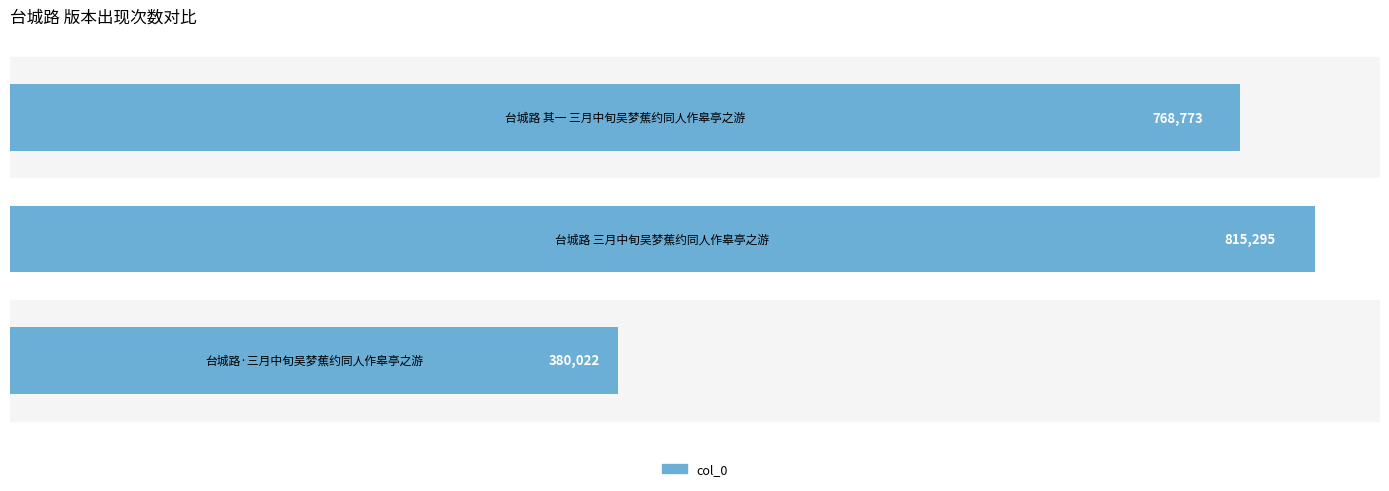

How many values are between 380022 and 815295?

3